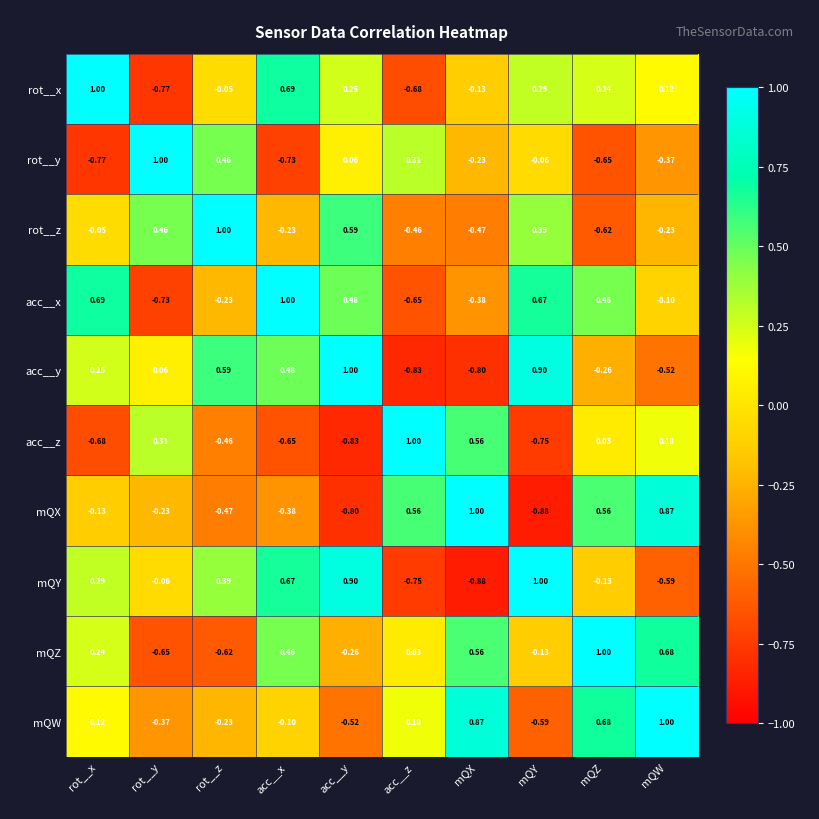

How many negative values does the rot__z series have?

6